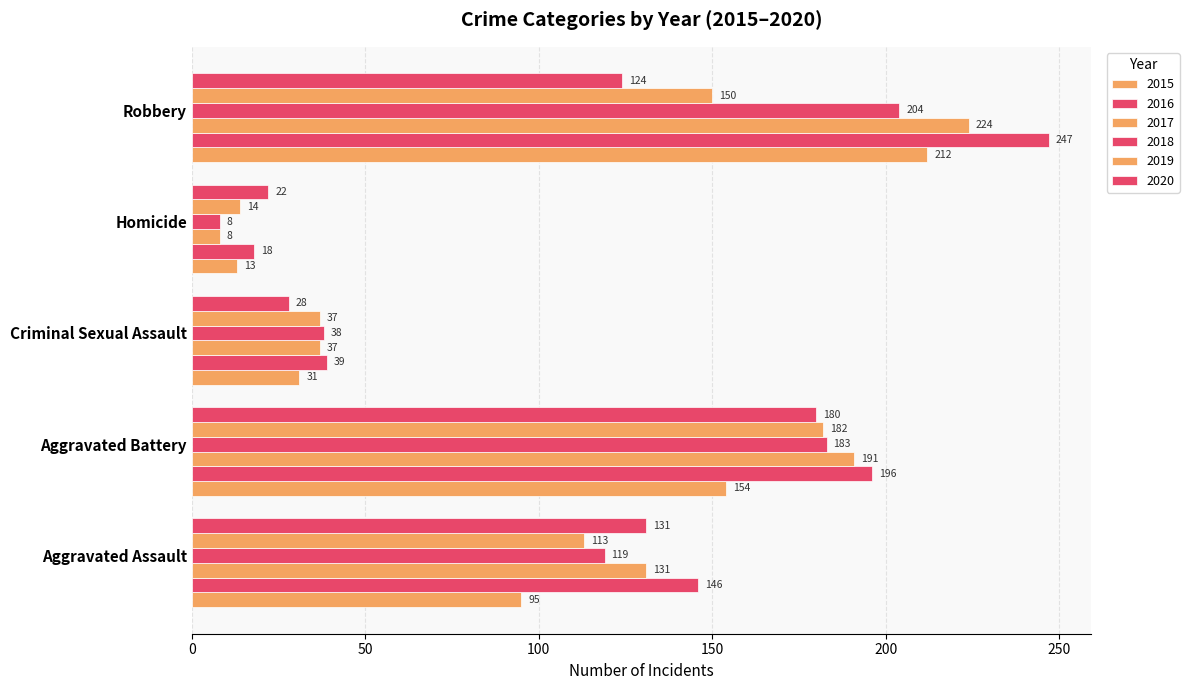

What is the sum of all 2016 values?

646